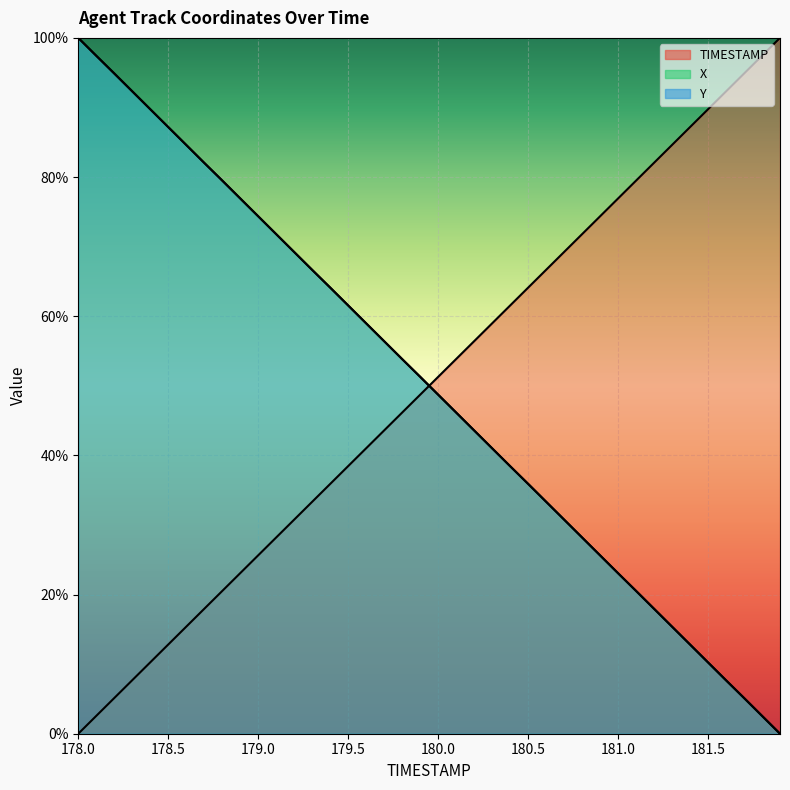

List the labels in order of TIMESTAMP value, largest first.

181.9, 181.8, 181.7, 181.6, 181.5, 181.4, 181.3, 181.2, 181.1, 181.0, 180.9, 180.8, 180.7, 180.6, 180.5, 180.4, 180.3, 180.2, 180.1, 180.0, 179.9, 179.8, 179.7, 179.6, 179.5, 179.4, 179.3, 179.2, 179.1, 179.0, 178.9, 178.8, 178.7, 178.6, 178.5, 178.4, 178.3, 178.2, 178.1, 178.0